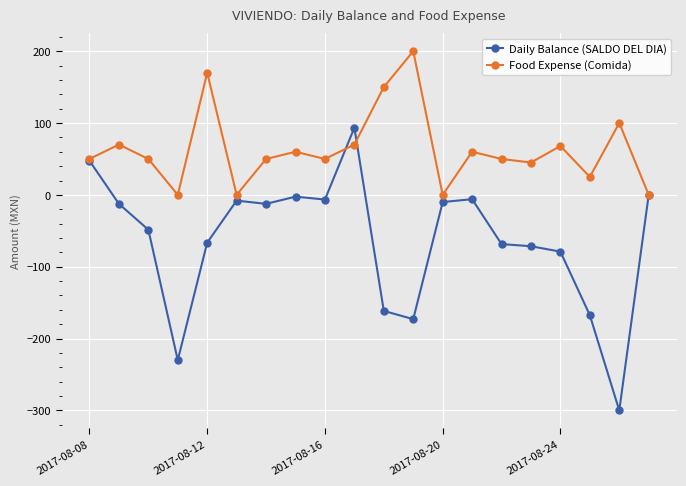

What is the maximum value shown in the chart?

200.0